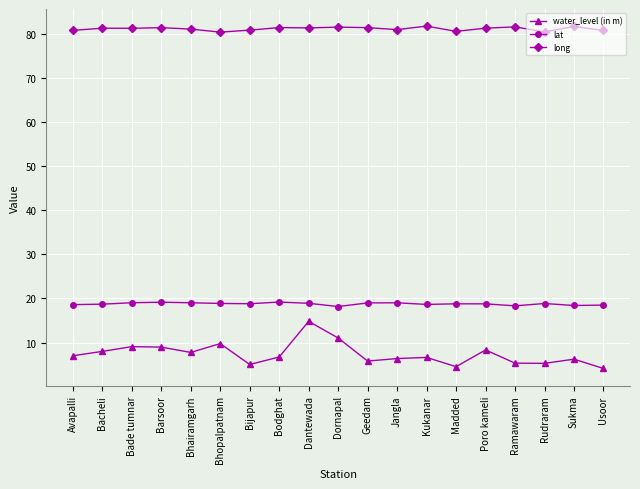

True or false: water_level (in m) and lat intersect in this chart.

False